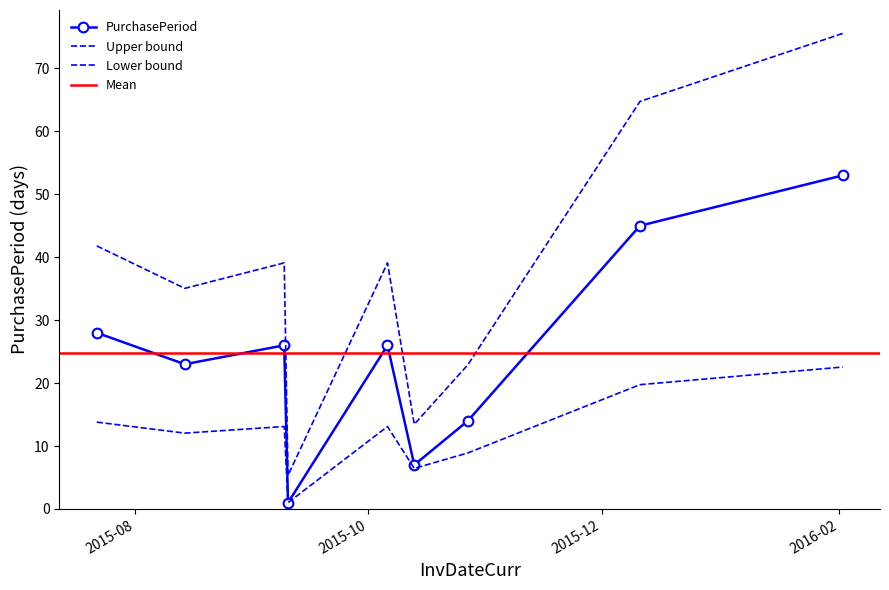

Reading left to right, extract all data points from this chart.

28	23	26	1	26	7	14	45	53